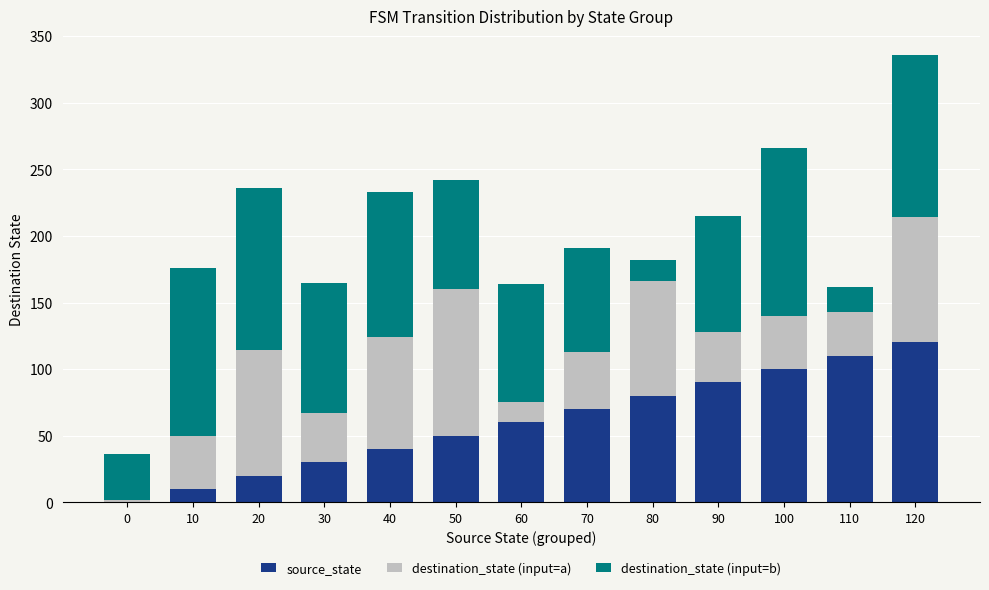

What is the sum of all source_state values?

780